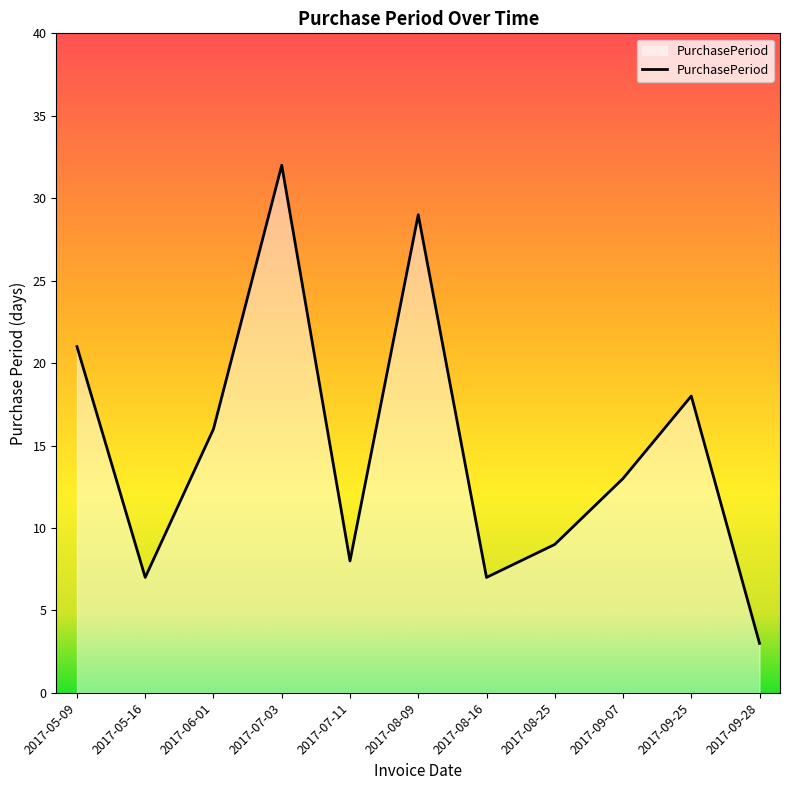

What is the difference between the values at 2017-09-28 and 2017-08-25?

6